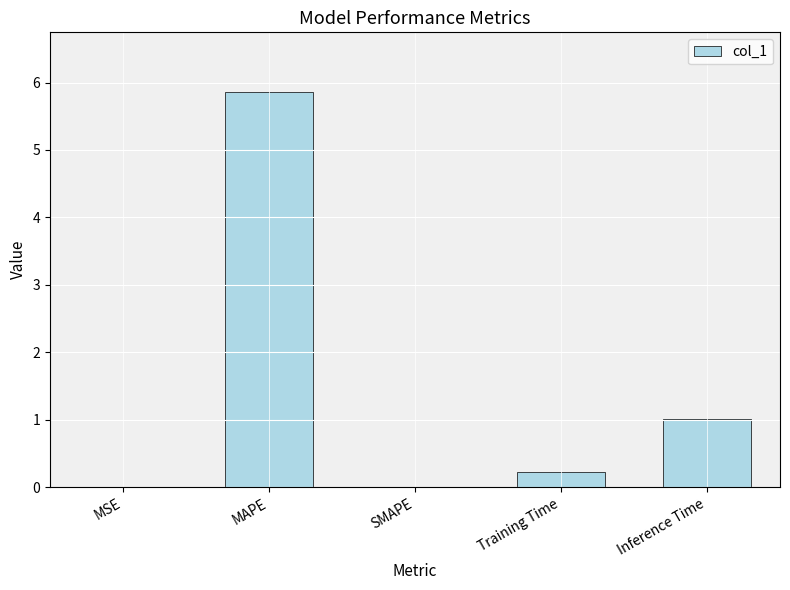

Which label corresponds to the largest value in the chart?

MAPE